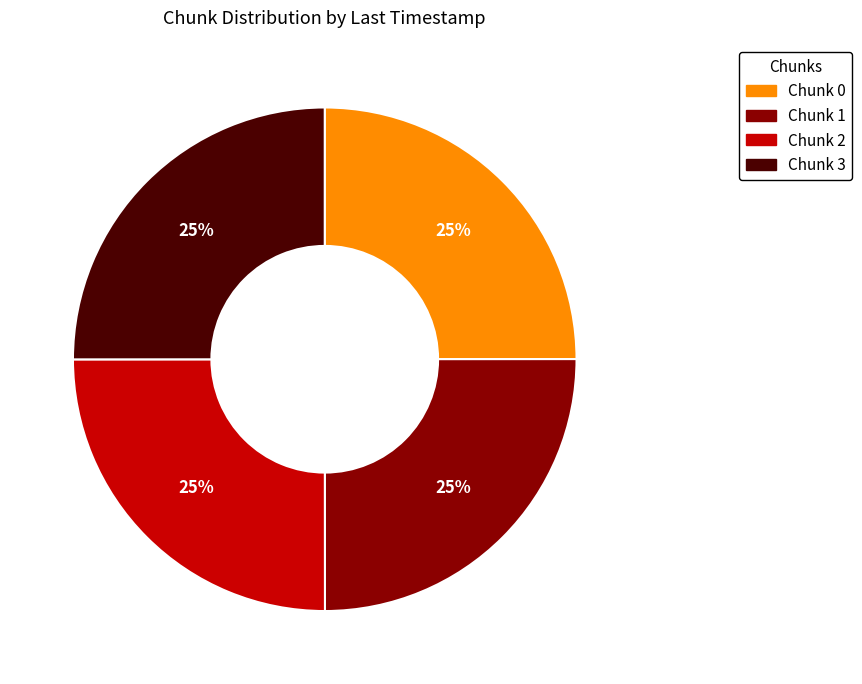

What is the ratio of the value at Chunk 2 to the value at Chunk 0?

1.0